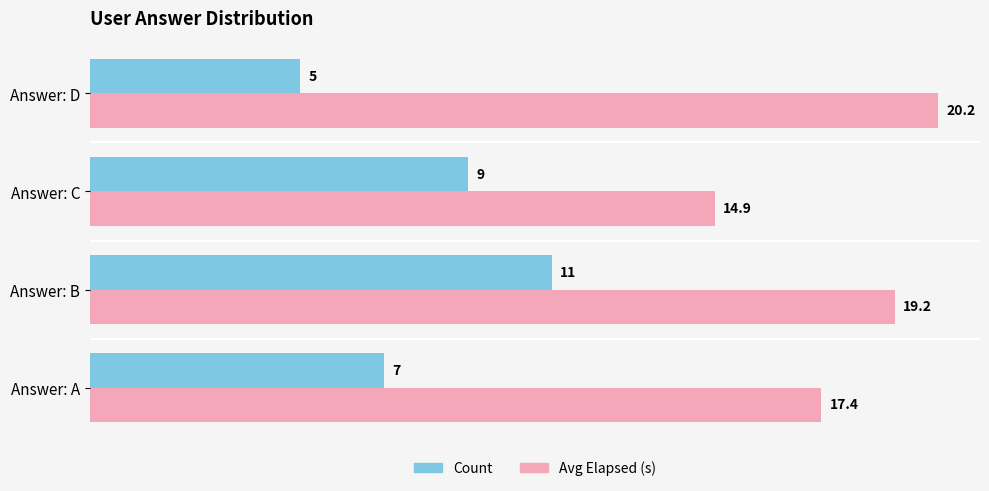

Which series changed the most between Answer: C and Answer: D?

Avg Elapsed (s)